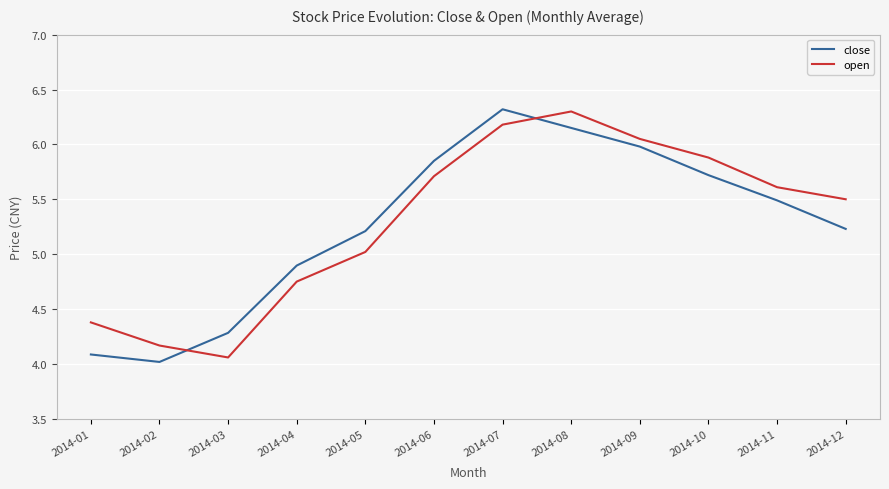

Which series changed the most between 2014-02 and 2014-08?

open